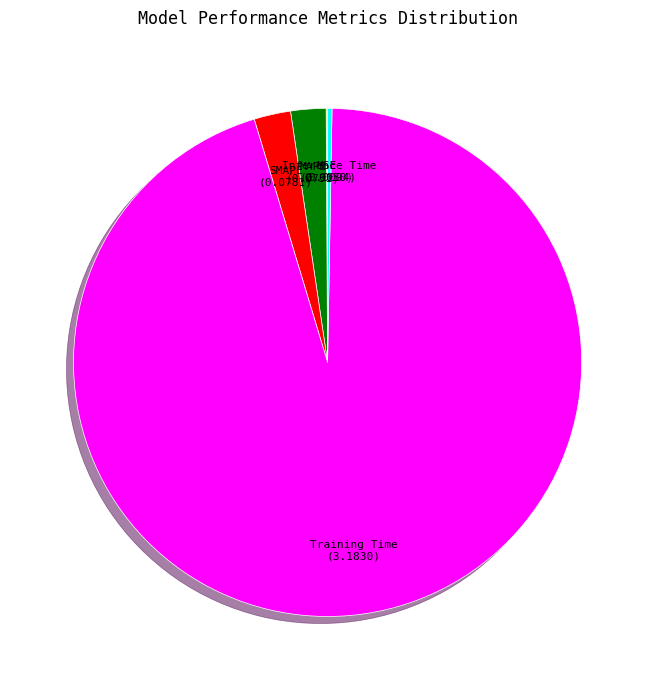

True or false: MAPE accounts for 14% of the total.

False